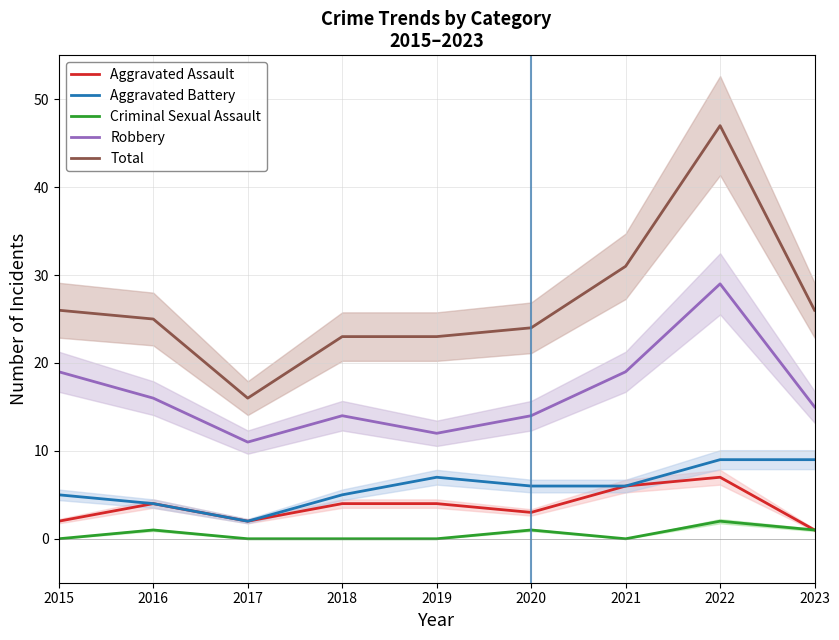

Reading left to right, what are all the values shown in this chart?

Aggravated Assault: 2	4	2	4	4	3	6	7	1
Aggravated Battery: 5	4	2	5	7	6	6	9	9
Criminal Sexual Assault: 0	1	0	0	0	1	0	2	1
Robbery: 19	16	11	14	12	14	19	29	15
Total: 26	25	16	23	23	24	31	47	26